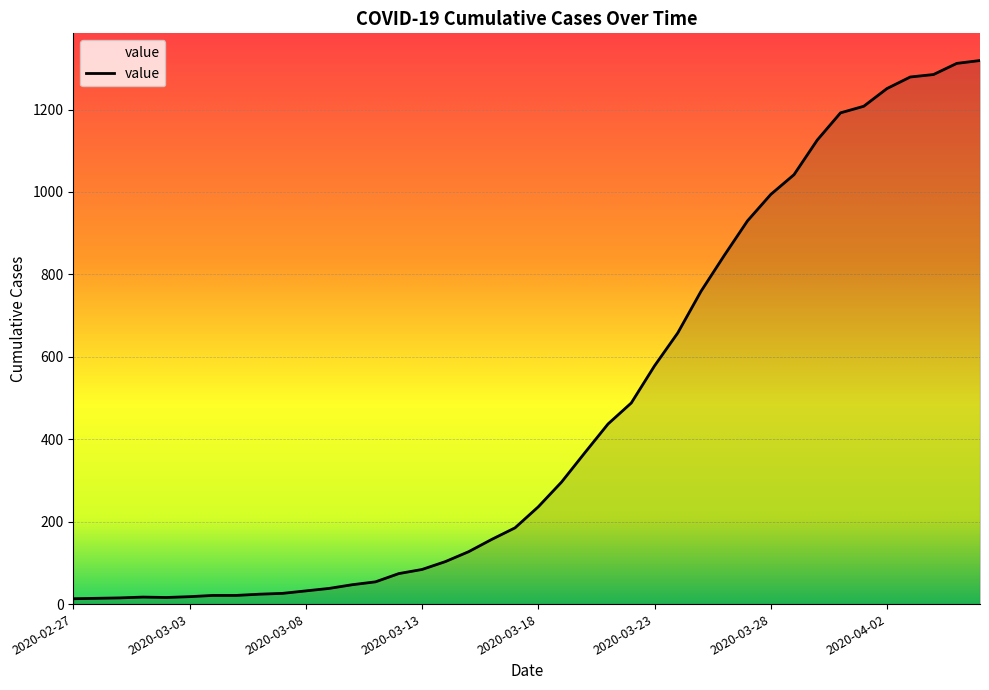

What is the greatest value displayed?

1319